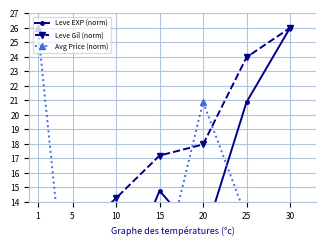

At which category does Avg Price (norm) reach its first local valley?

5